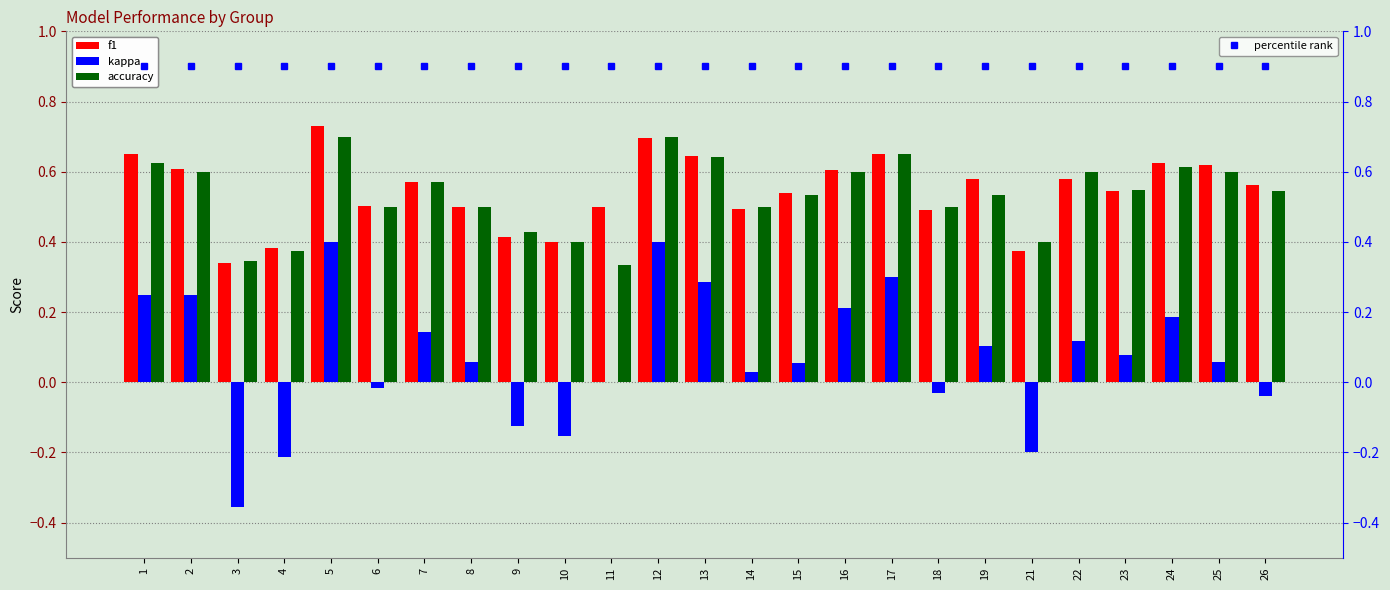

Which category has the lowest value across all series?

3